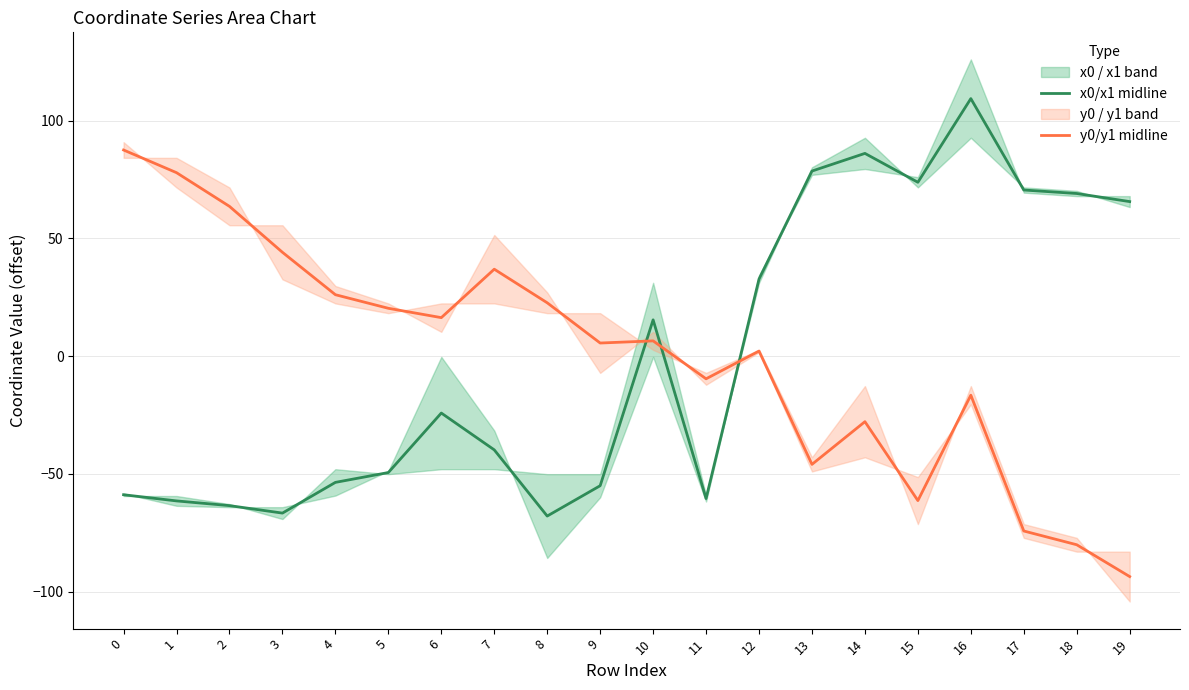

After their last crossing, which series has the higher values: x0/x1 midline or y0/y1 midline?

x0/x1 midline